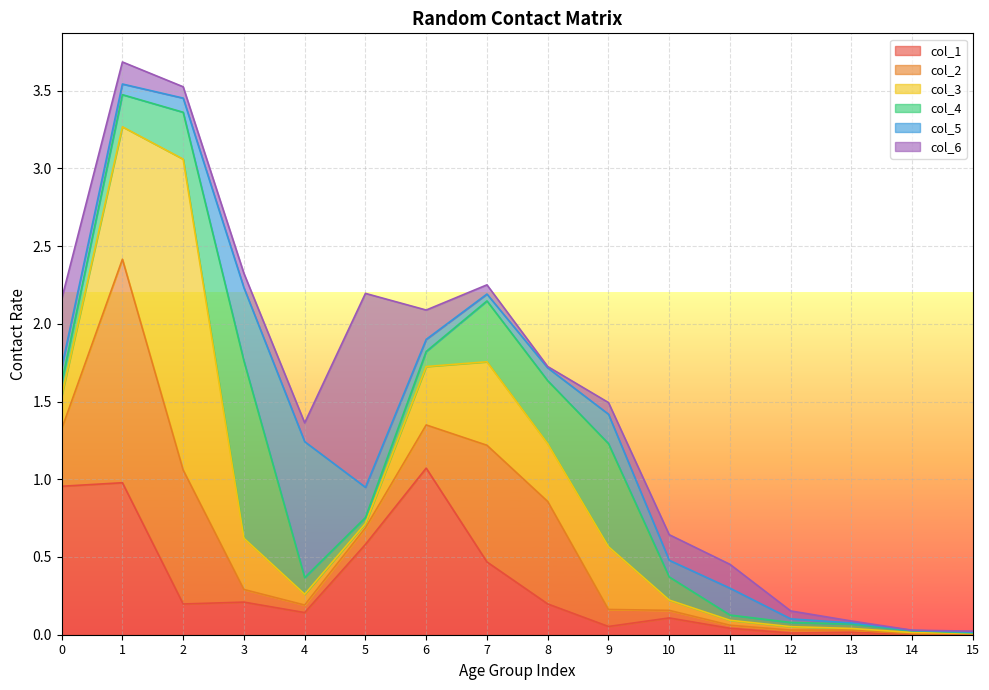

Rank the categories by col_1 value from lowest to highest.

14, 15, 12, 13, 11, 9, 10, 4, 2, 8, 3, 7, 5, 0, 1, 6